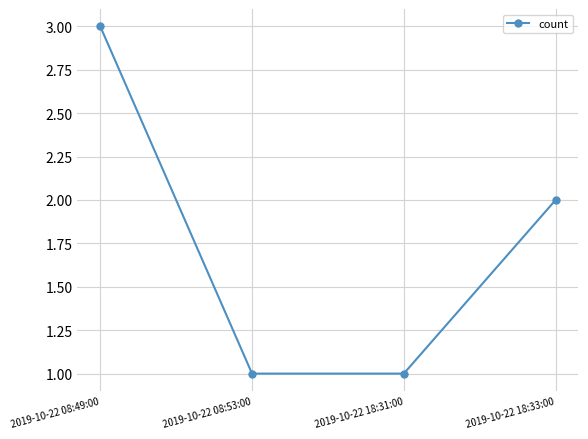

At which label is the value closest to 2?

2019-10-22 18:33:00